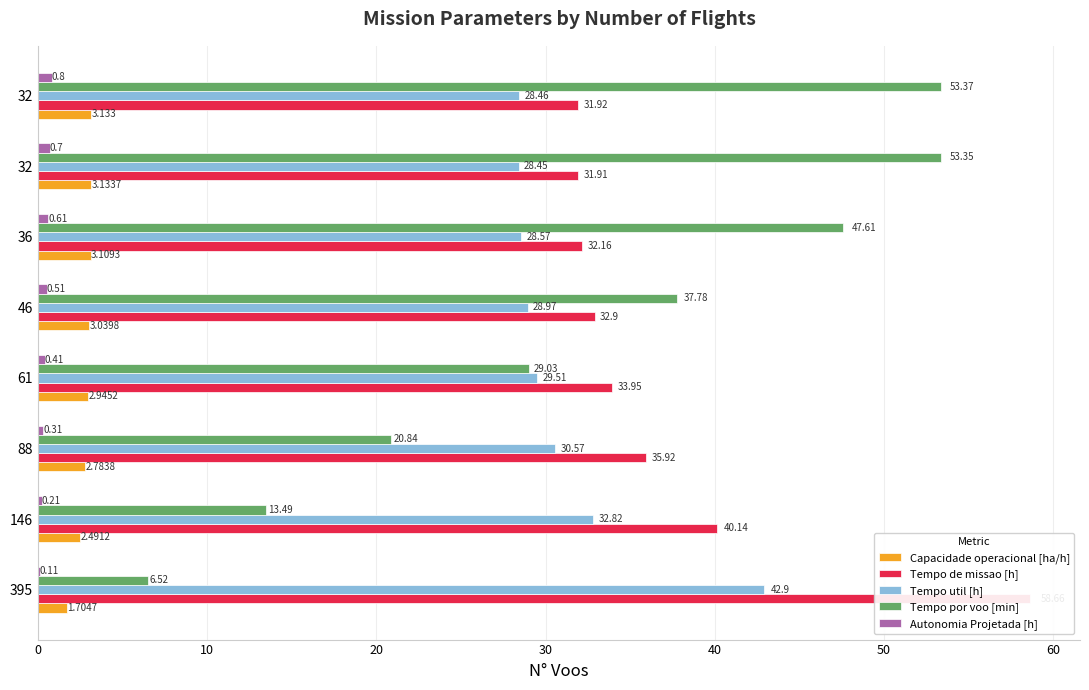

Does the chart contain stacked bars?

No